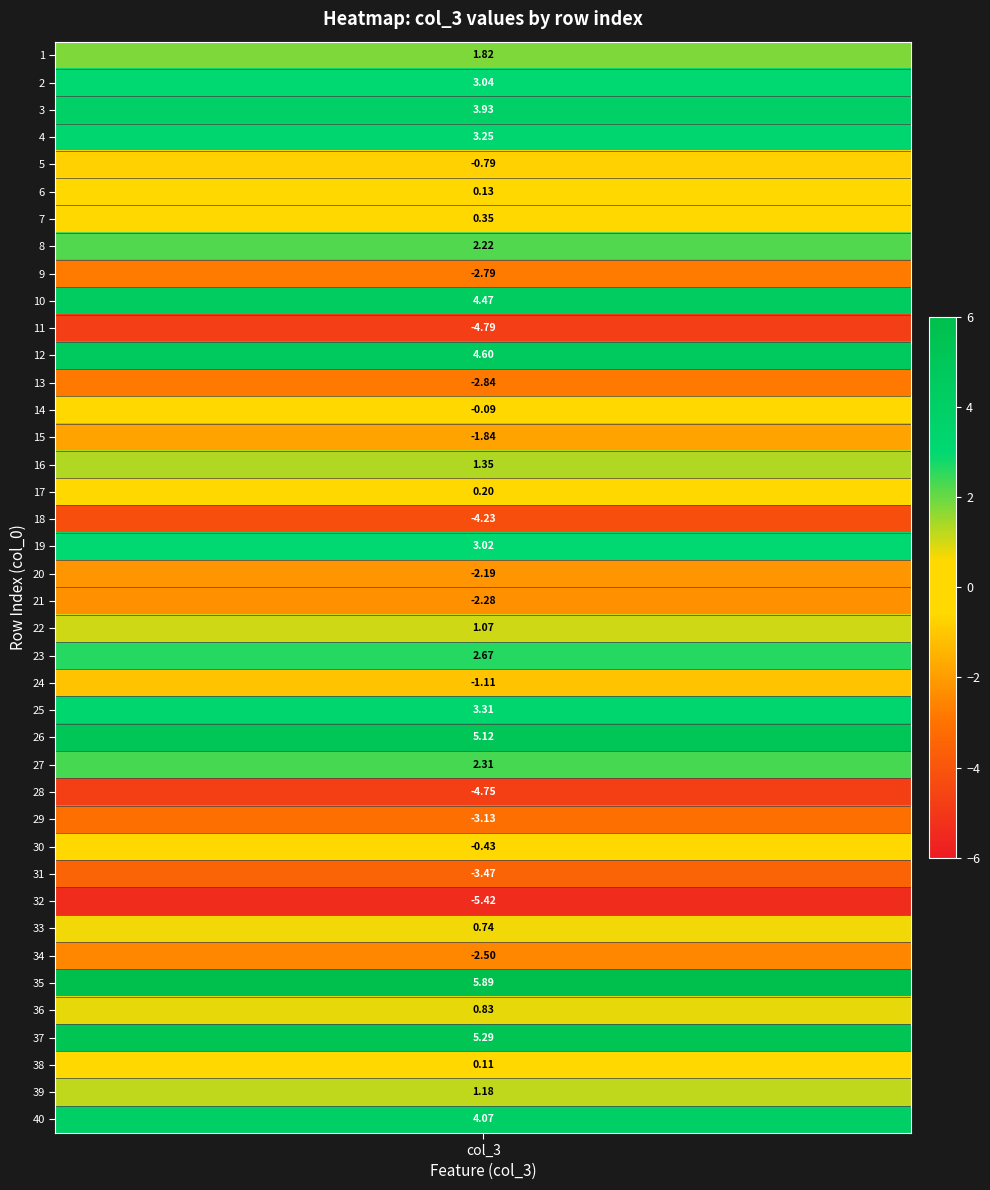

How many values are below 0?

16